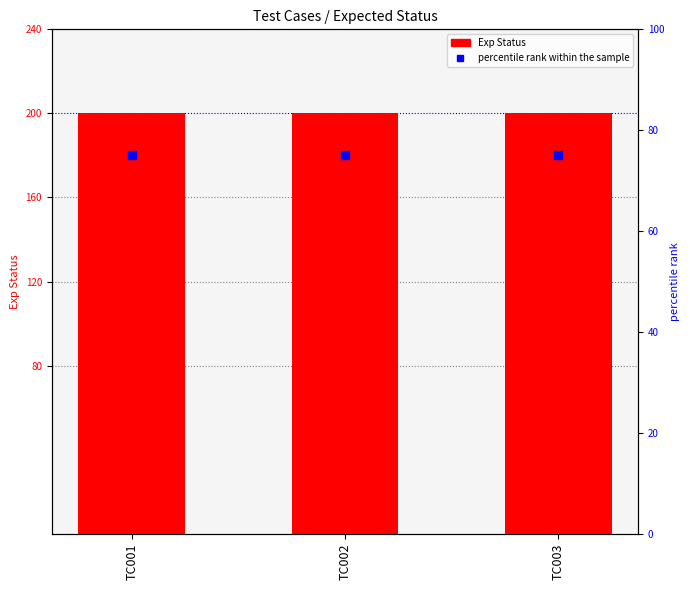

What are all the series names shown in the legend?

Exp Status, percentile rank within the sample